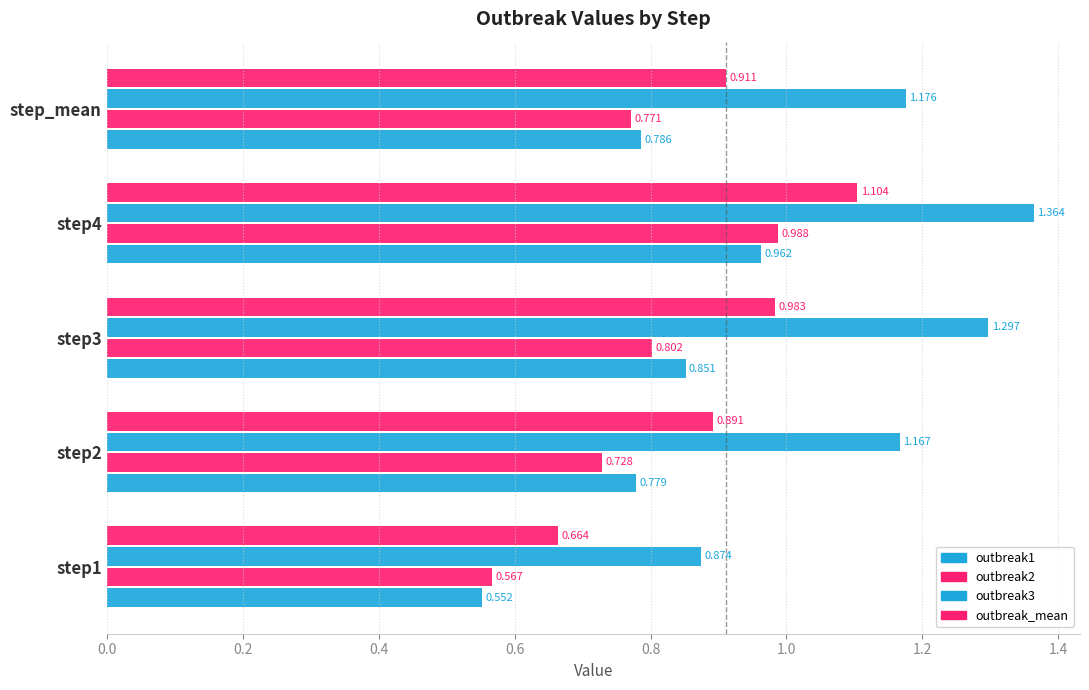

How many values in the outbreak3 series exceed 1?

4